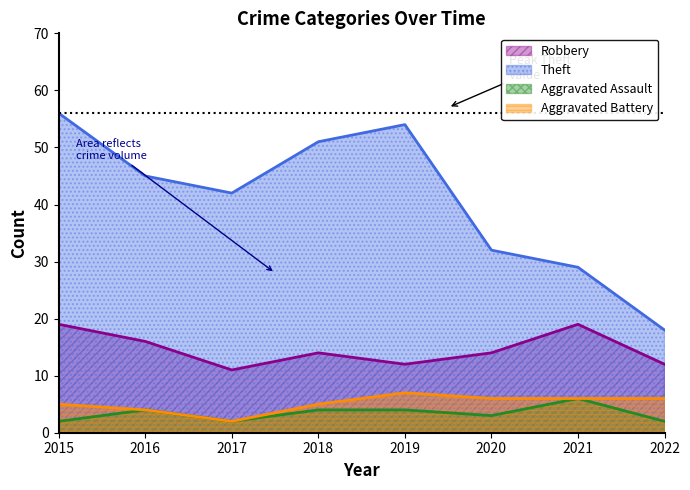

What is the difference between the second highest and minimum values in the Aggravated Assault series?

2